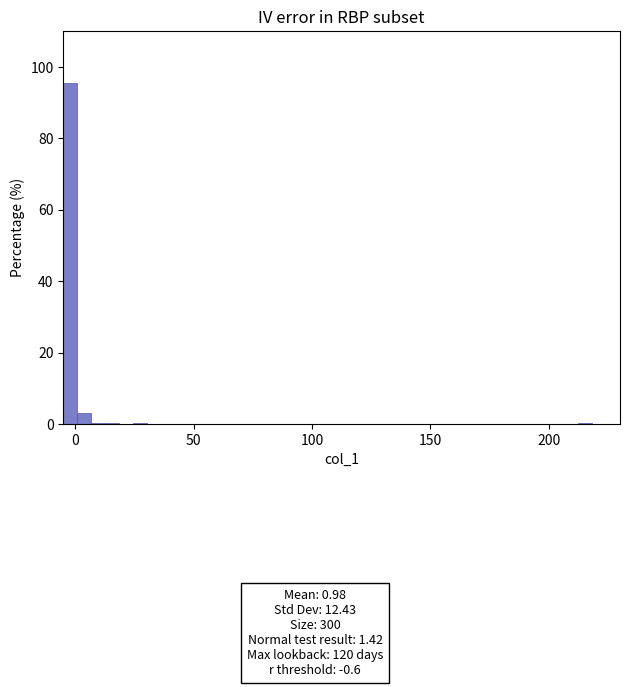

Read against the x-axis, roughly where is the centre of the tallest bar?

0